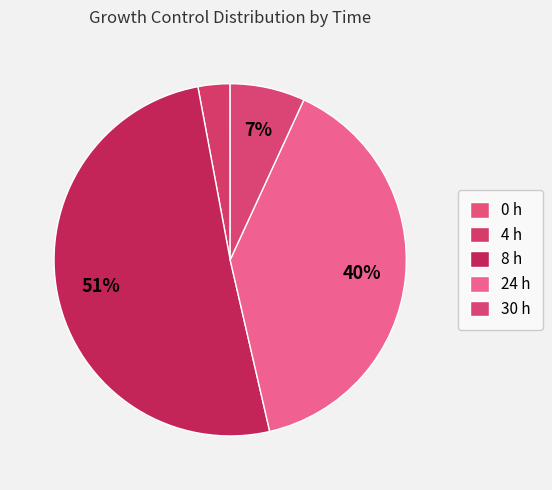

Is 4 h the majority of the pie?

No